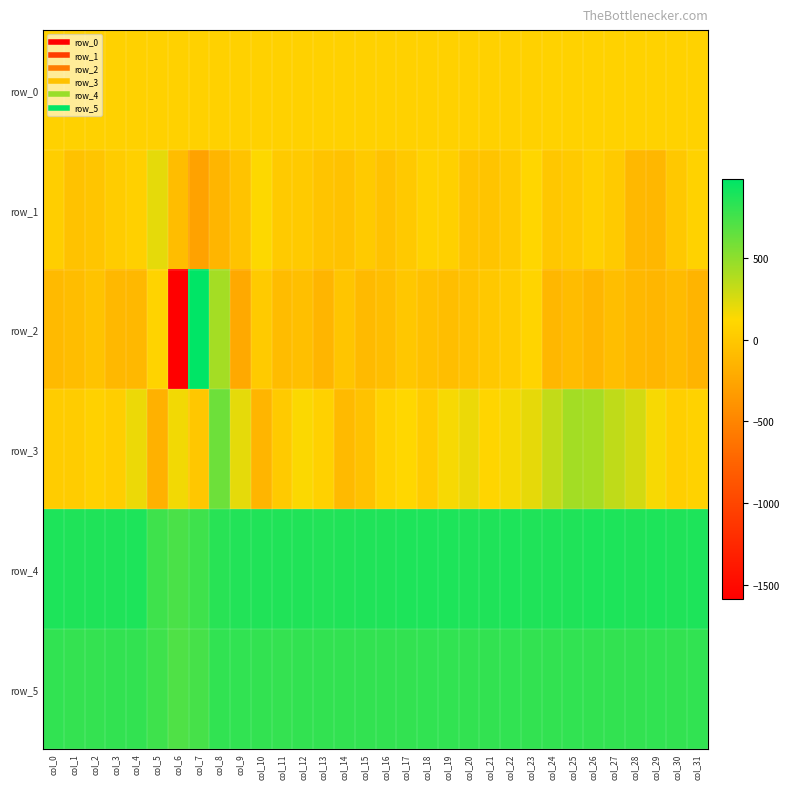

At col_22, list the series in order from largest to smallest.

row_4, row_5, row_3, row_0, row_2, row_1